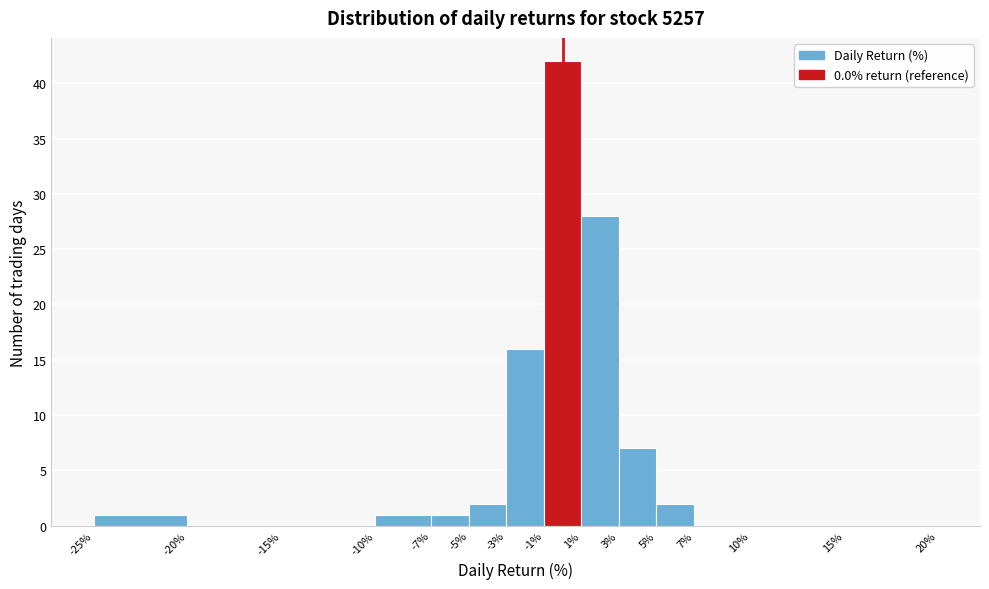

Over which range of the x-axis is the bar tallest?

-1% to 1%